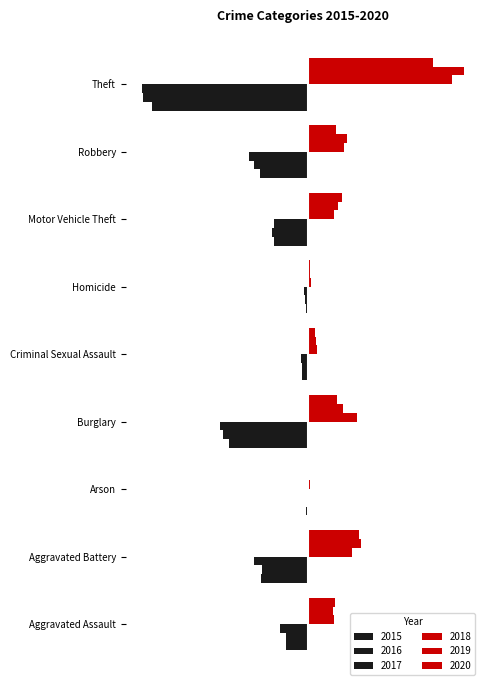

How many series are shown in this chart?

6